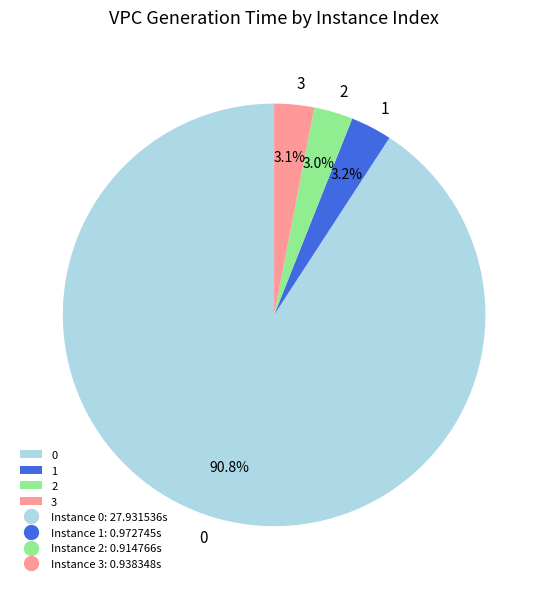

Do 2 and 3 together represent more than half of the pie?

No